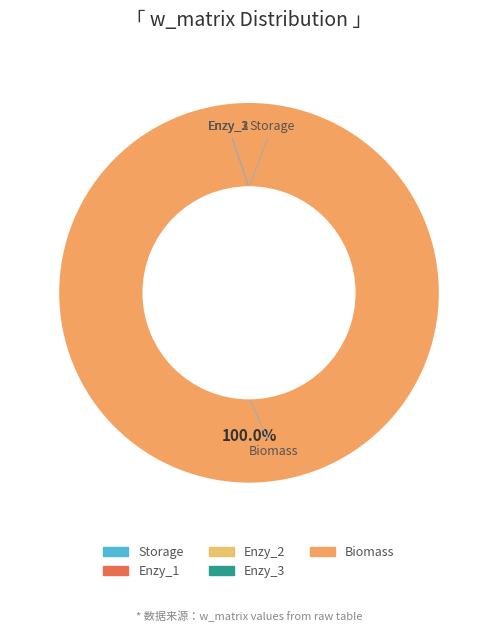

Is it true that Storage is 1% of the pie?

False